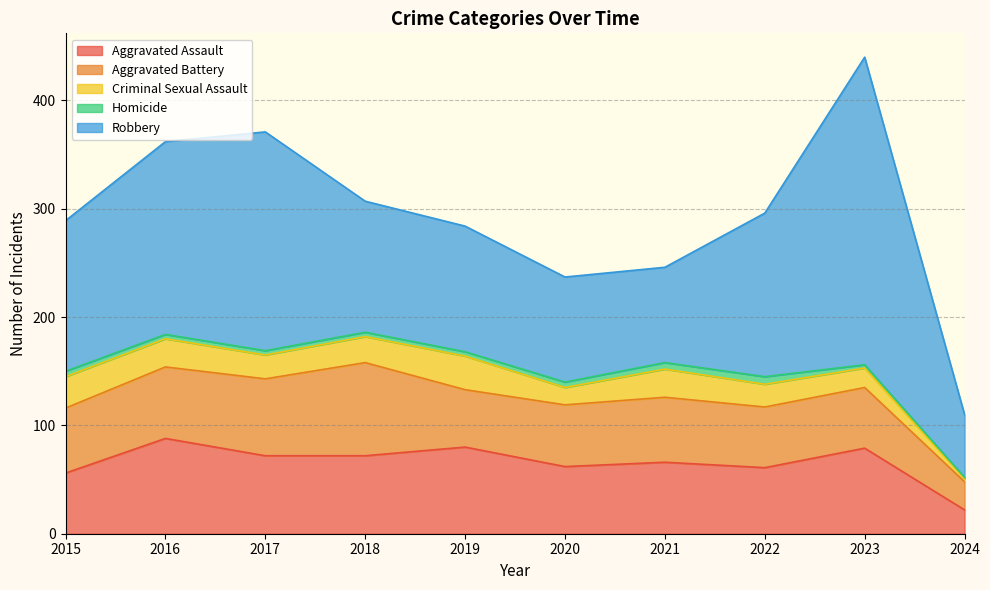

Reading right to left, what are all the values shown in this chart?

Aggravated Assault: 22	79	61	66	62	80	72	72	88	56
Aggravated Battery: 26	56	56	60	57	53	86	71	66	60
Criminal Sexual Assault: 3	18	21	26	16	31	24	22	26	29
Homicide: 1	3	7	6	5	4	4	4	4	5
Robbery: 58	284	151	88	97	116	121	202	178	139